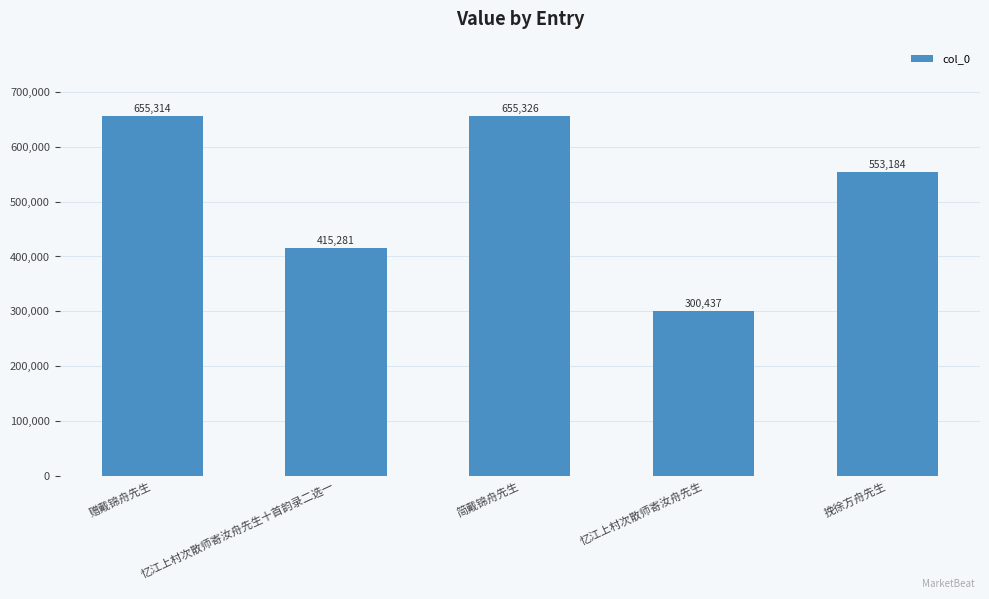

List the labels in order of value, smallest first.

忆江上村次散师寄汝舟先生, 忆江上村次散师寄汝舟先生十首韵录二选一, 挽徐方舟先生, 赠戴锦舟先生, 简戴锦舟先生